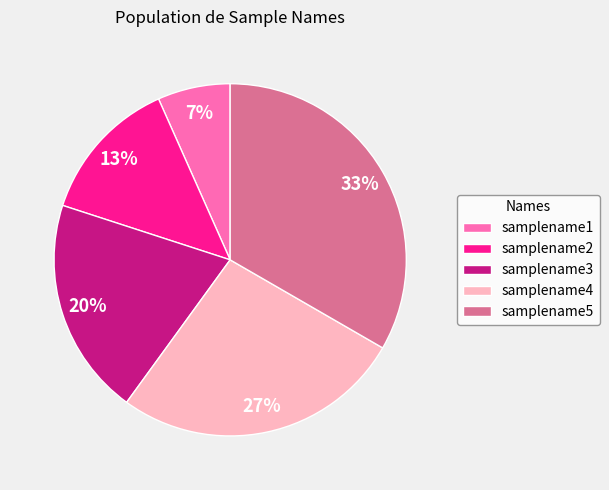

How many slices are in this pie chart?

5